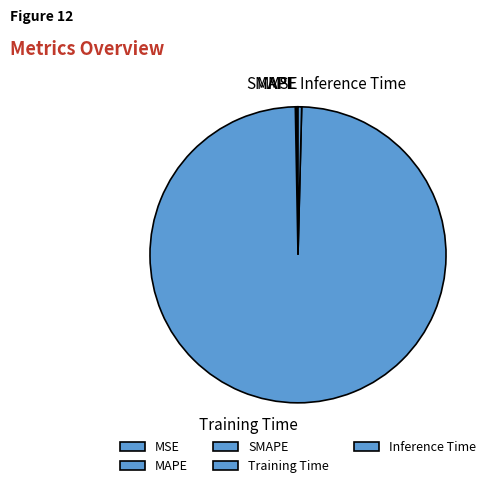

What is the largest slice in the pie chart?

Training Time